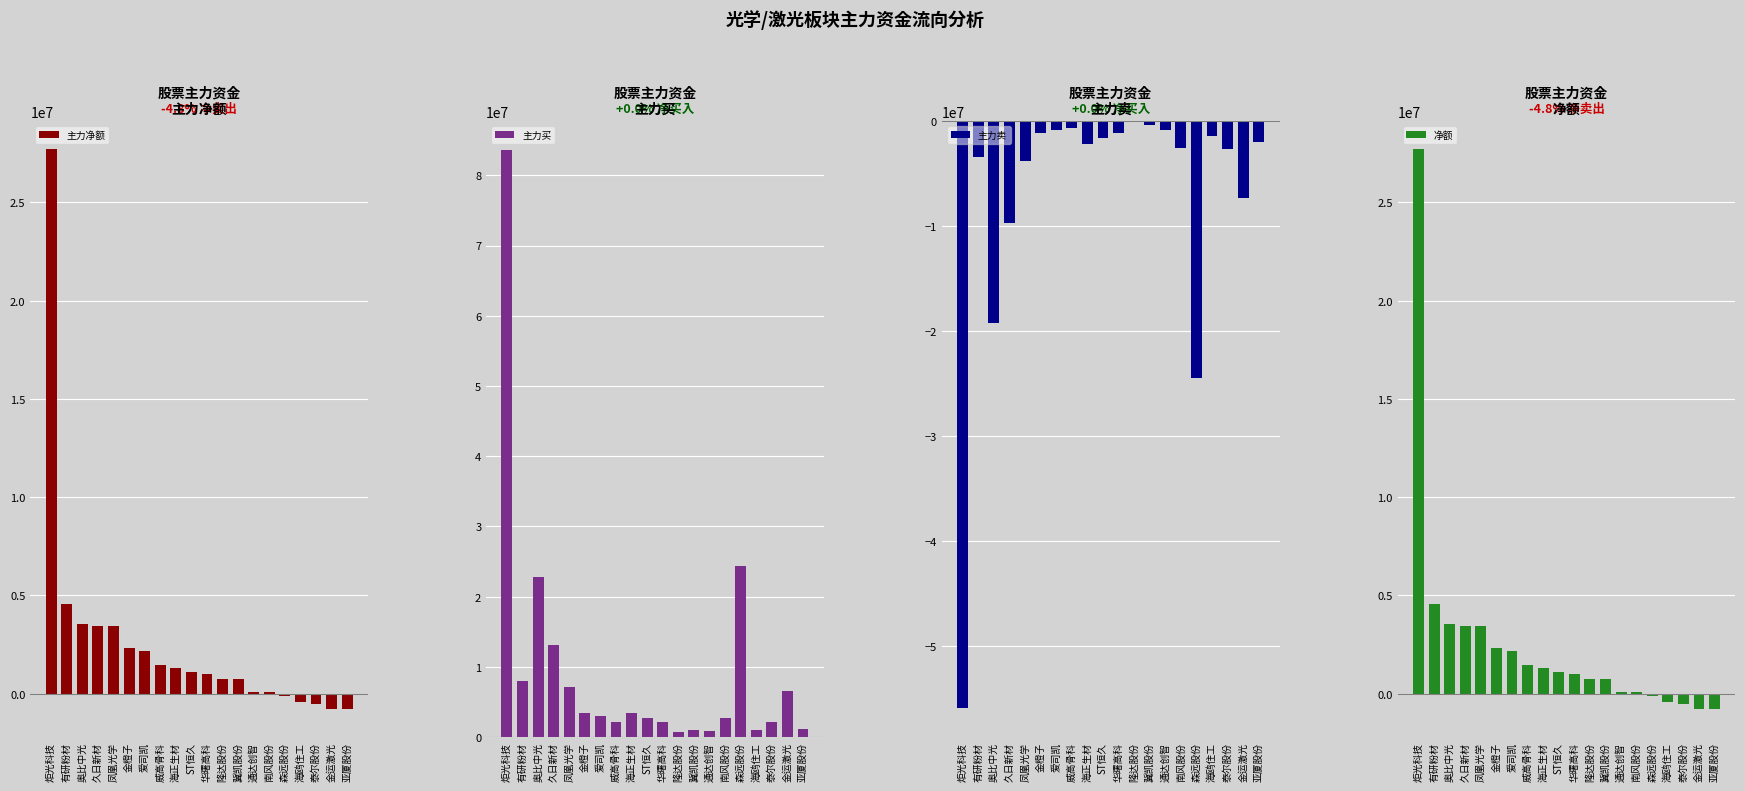

How many bars are there in total?

80